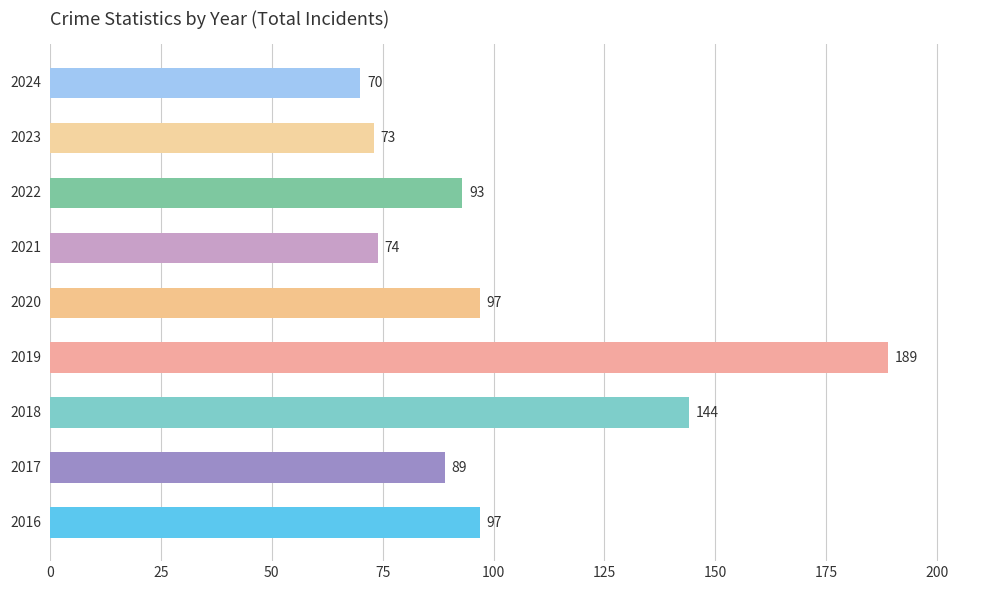

What is the sum of all values?

926